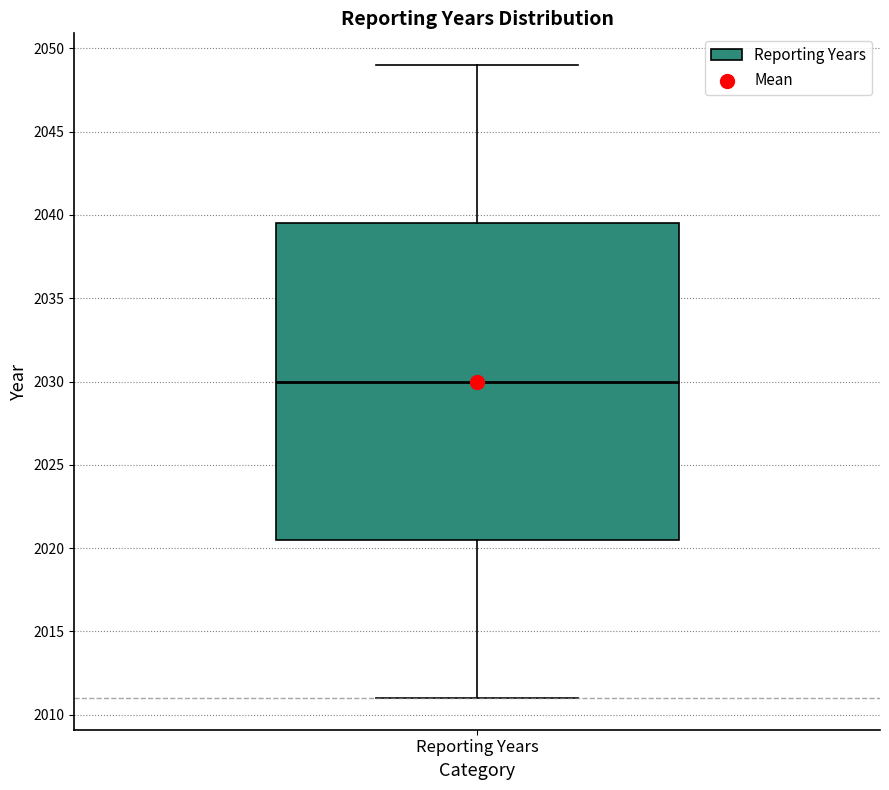

Where does the median line of the box for Reporting Years sit on the y-axis? The values are not printed on the chart, so give them approximately, as read against the axis.

2030.0